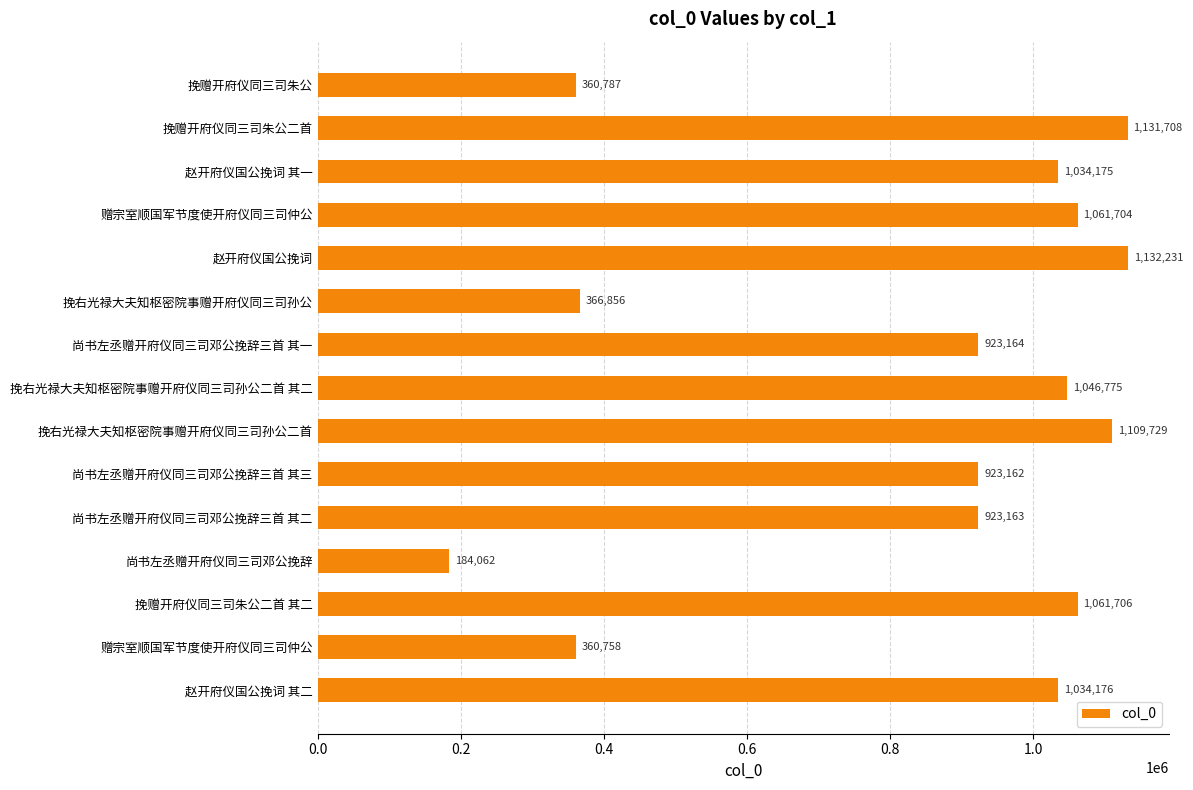

What is the minimum value shown in the chart?

184062